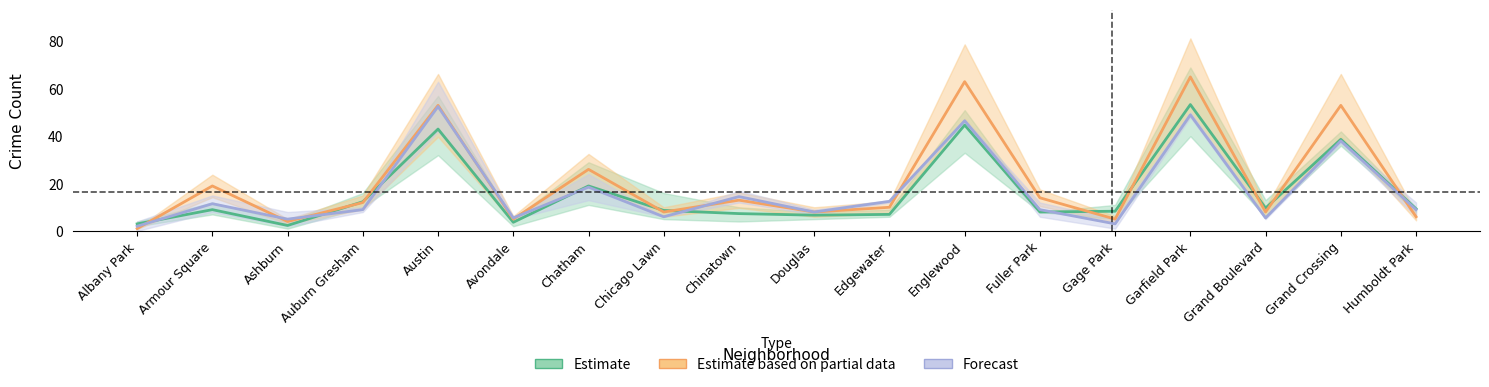

Read the Forecast value at Ashburn.

5.0